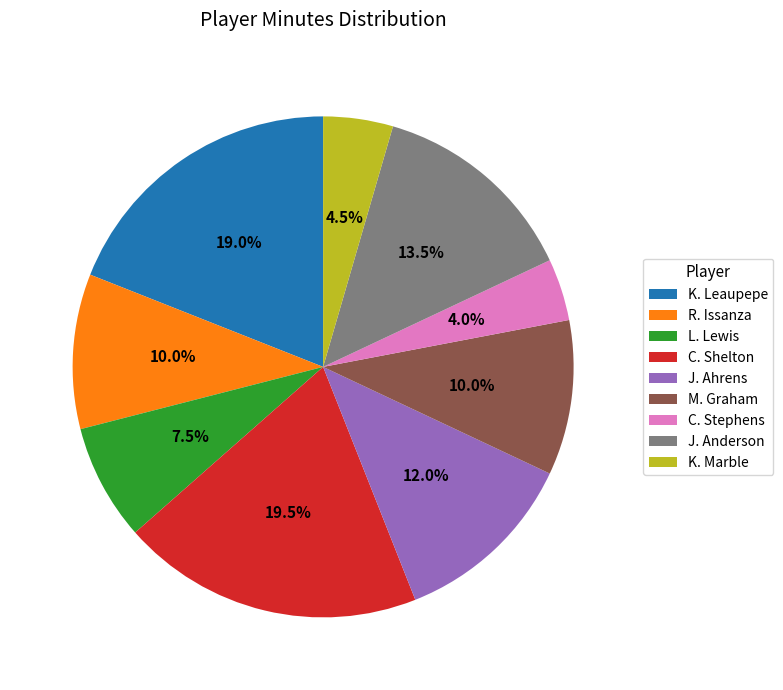

Is there any slice that represents more than half of the pie?

No